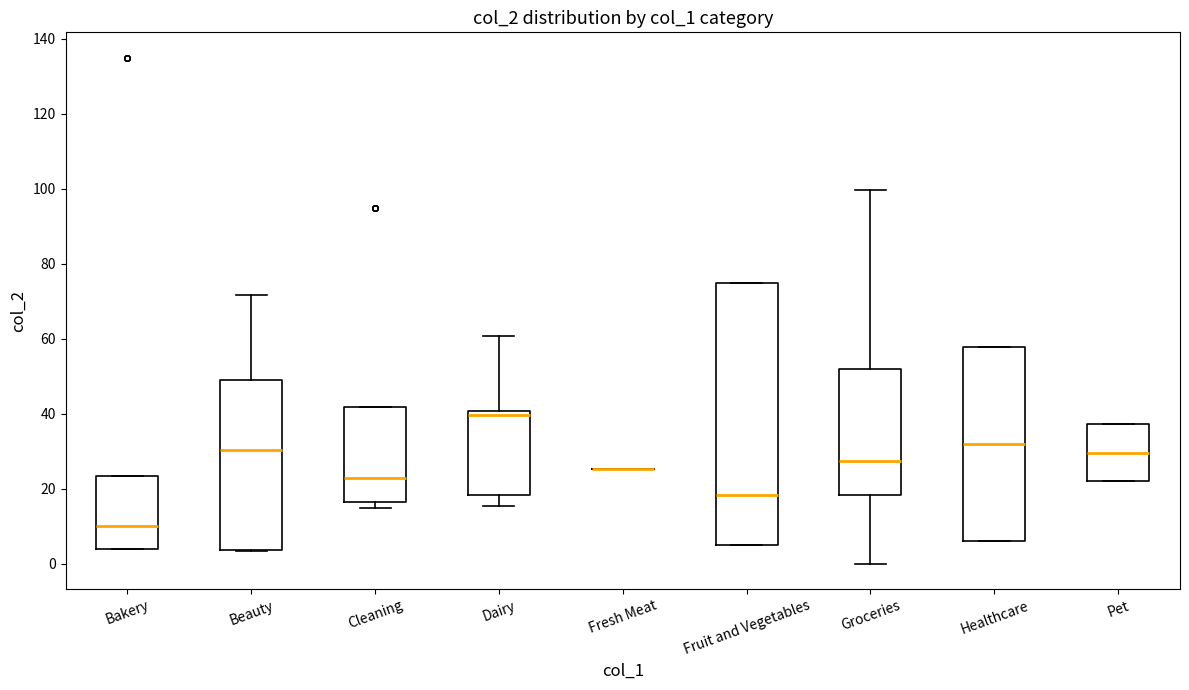

Reading left to right, transcribe this box plot: for each box, give where its median line is, the range the box spans, and where its two whiskers end, as read against the y-axis. The values are not printed on the chart, so give them approximately, as read against the axis.

Bakery: median 10, box 4 to 24, whiskers 4 to 24
Beauty: median 30, box 4 to 48, whiskers 4 to 72
Cleaning: median 22, box 16 to 42, whiskers 16 (just below the box's lower edge) to 42
Dairy: median 40 (just below the box's upper edge), box 18 to 40, whiskers 16 to 60
Fresh Meat: box collapsed to a line at 26, whiskers 26 to 26
Fruit and Vegetables: median 18, box 4 to 74, whiskers 4 to 74
Groceries: median 28, box 18 to 52, whiskers 0 to 100
Healthcare: median 32, box 6 to 58, whiskers 6 to 58
Pet: median 30, box 22 to 38, whiskers 22 to 38